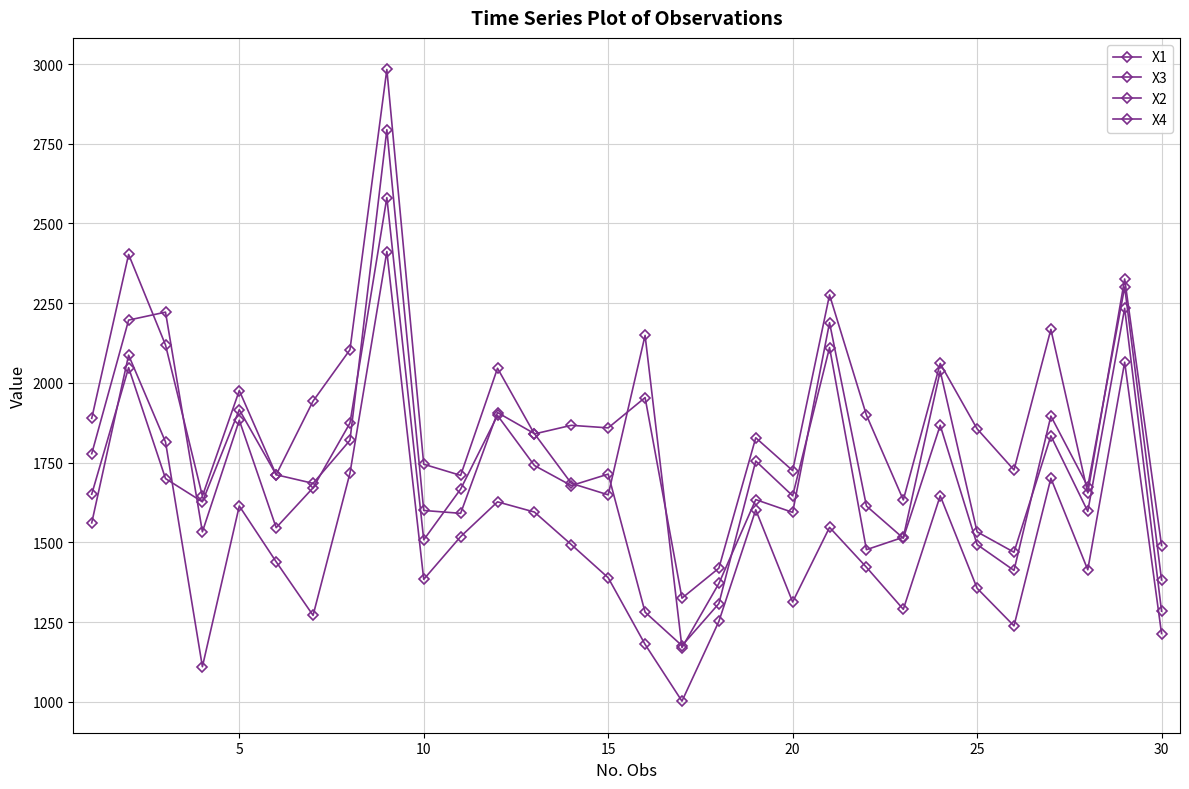

Is this an area chart (filled region under the line)?

No